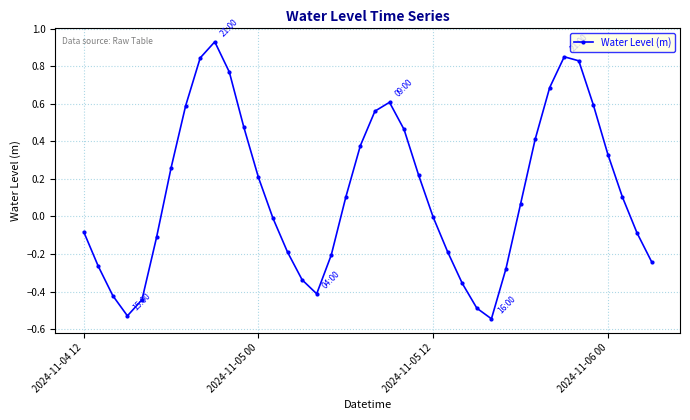

What is the difference between the maximum and minimum values?

1.5